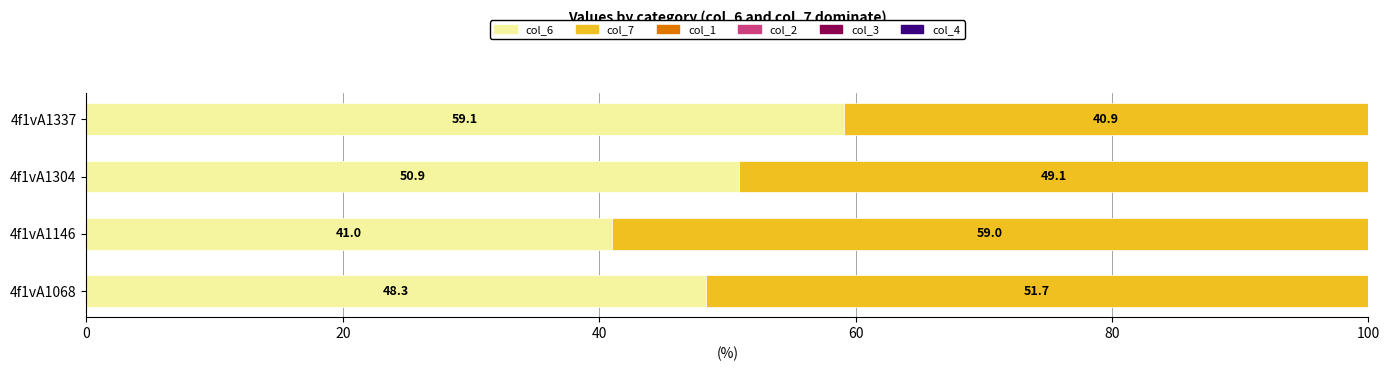

What is the approximate value of col_6 at 4f1vA1146?

41.0